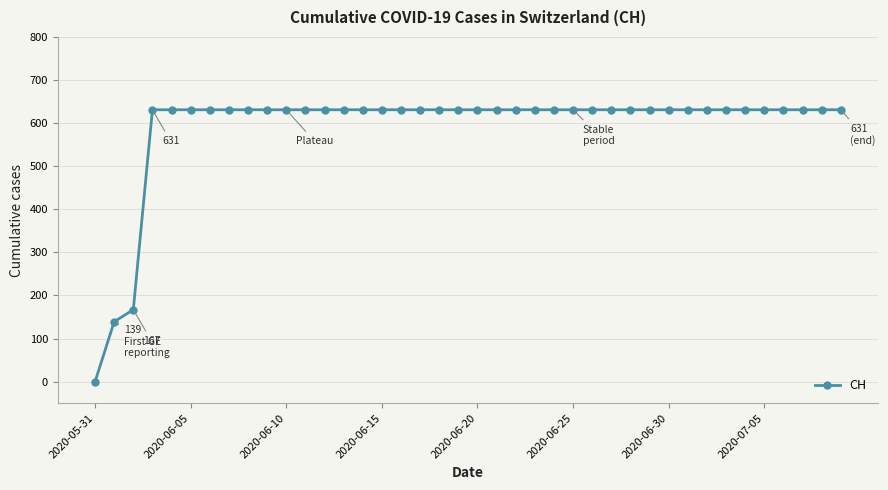

What is the difference between the maximum and second lowest values?

492